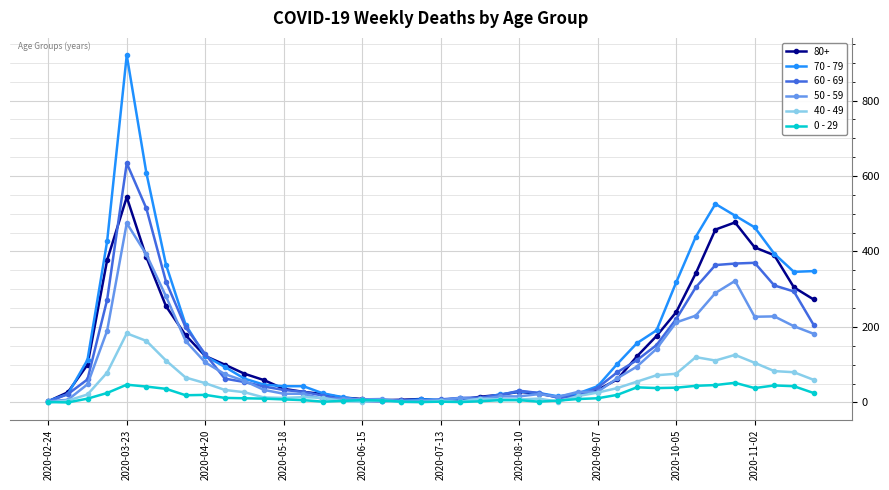

What is the maximum value shown in the chart?

920